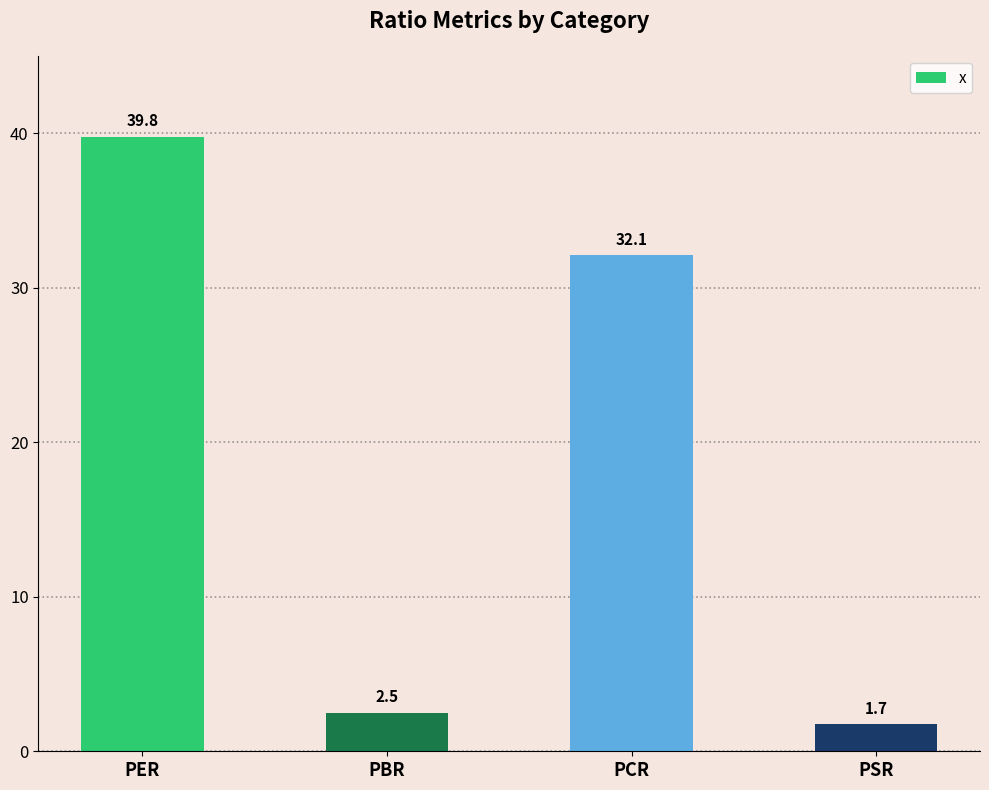

Between PCR and PER, which is larger?

PER